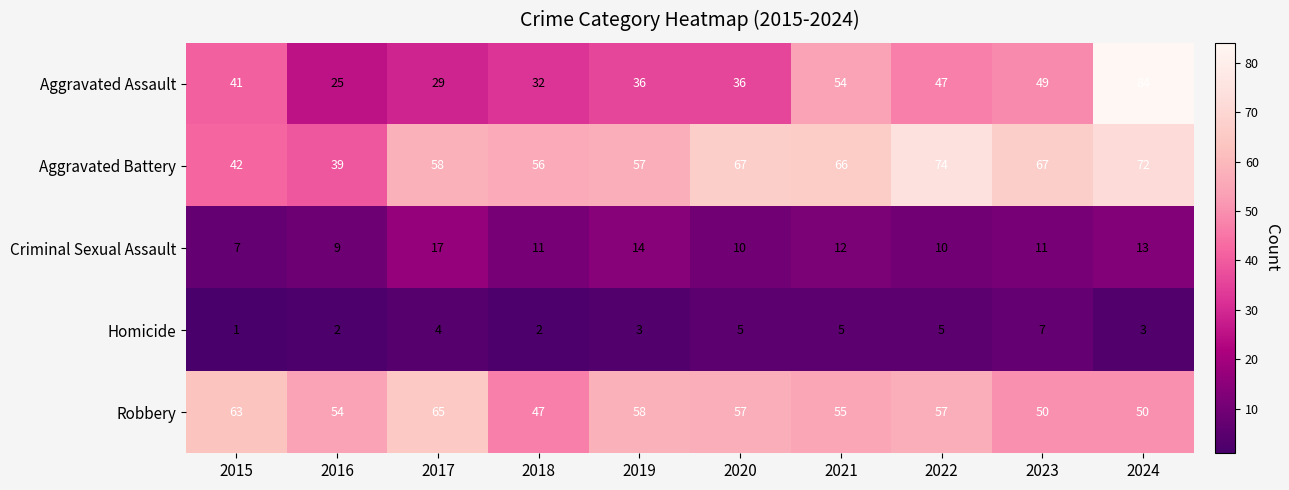

What is the sum of the Aggravated Assault values at 2020 and 2015?

77